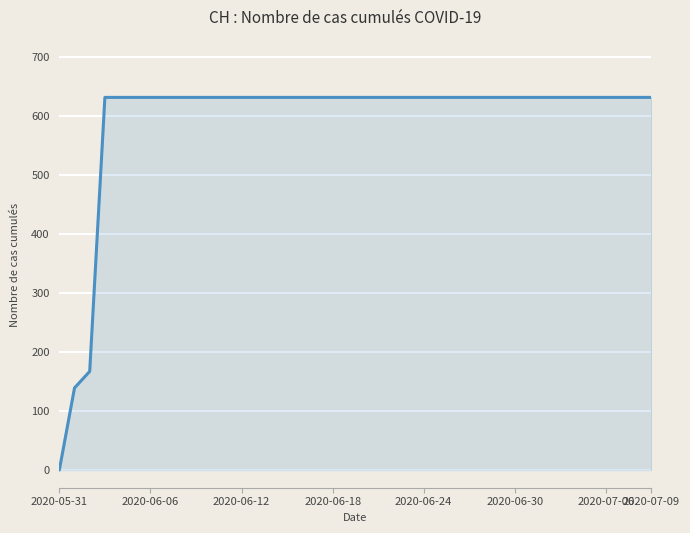

Does the chart display data point markers on the line(s)?

No